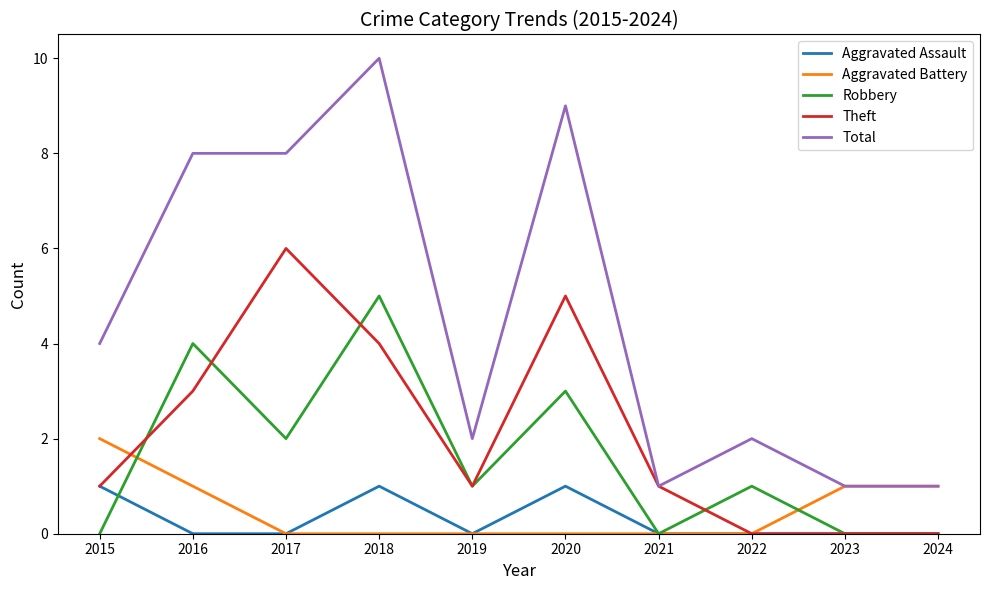

Does the chart have visible grid lines?

No